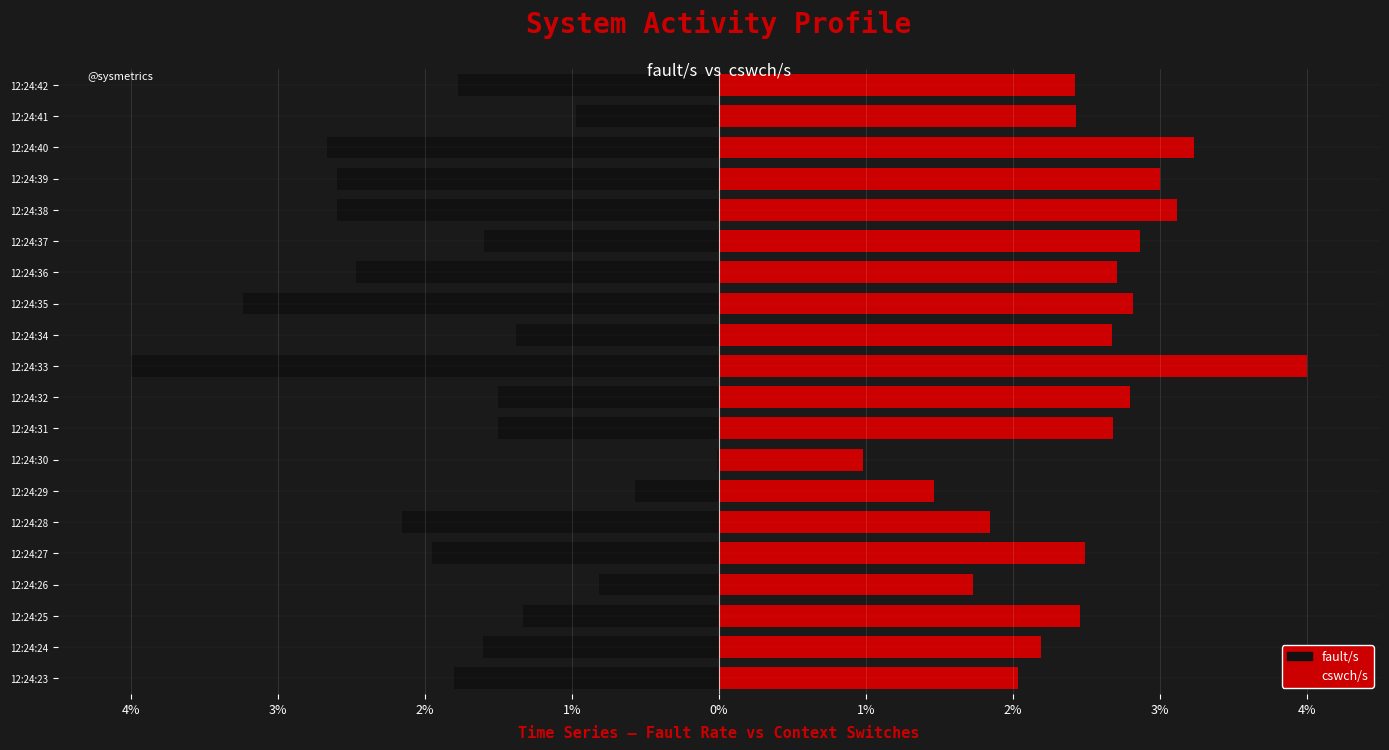

List the series in order of their overall mean, lowest first.

fault/s, cswch/s